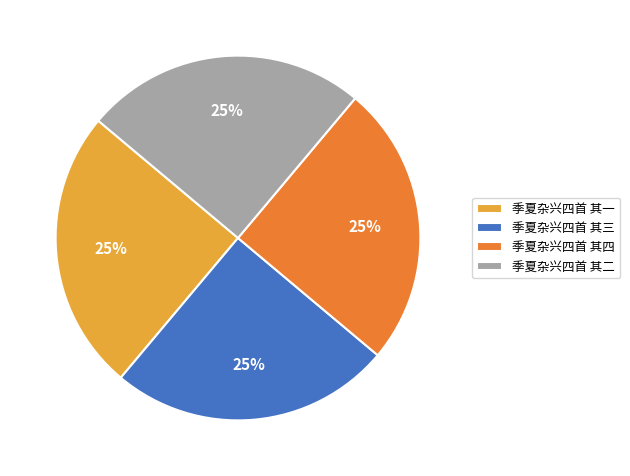

To the nearest percent, what is the combined percentage of 季夏杂兴四首 其二 and 季夏杂兴四首 其一?

50%